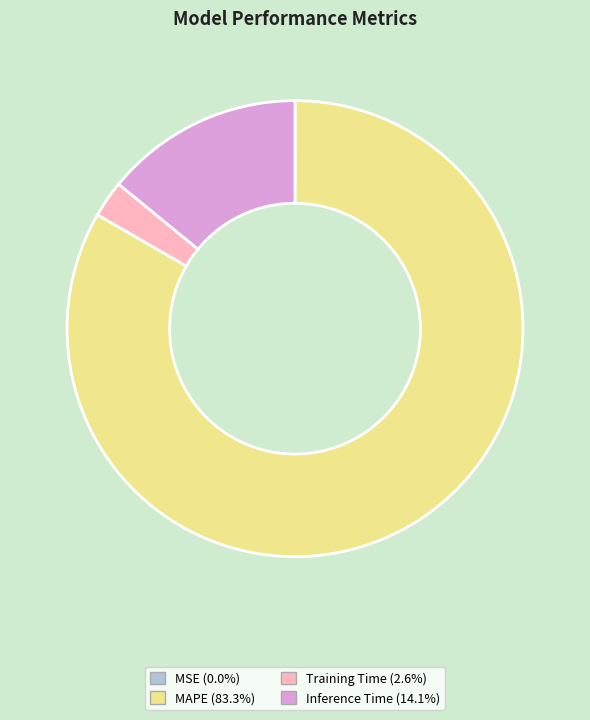

Is there any slice that represents more than half of the pie?

Yes